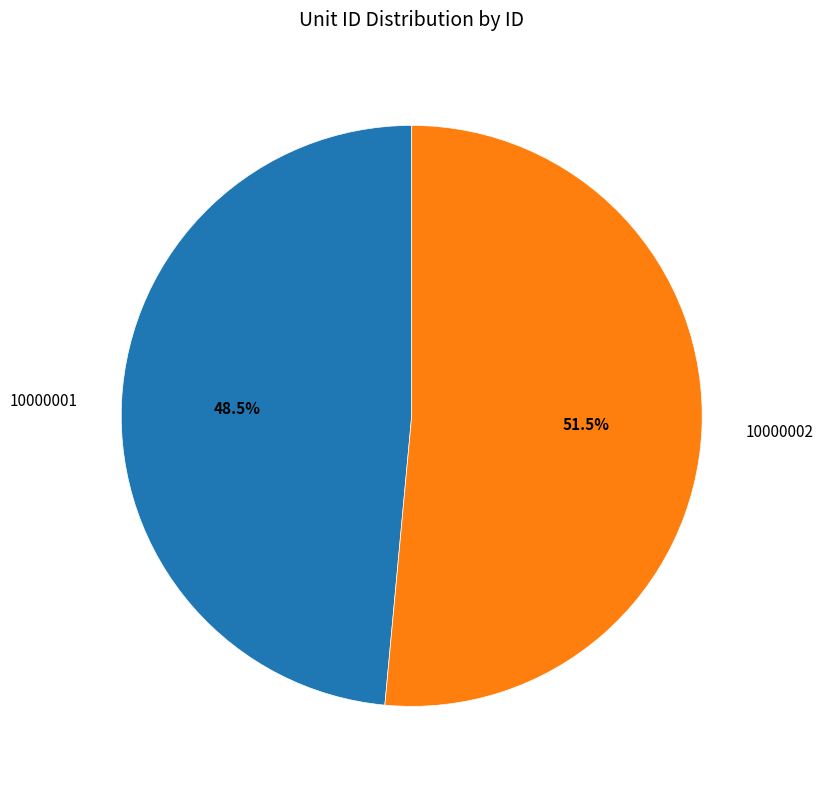

Combined, what portion of the pie is 10000002 and 10000001?

100.0%